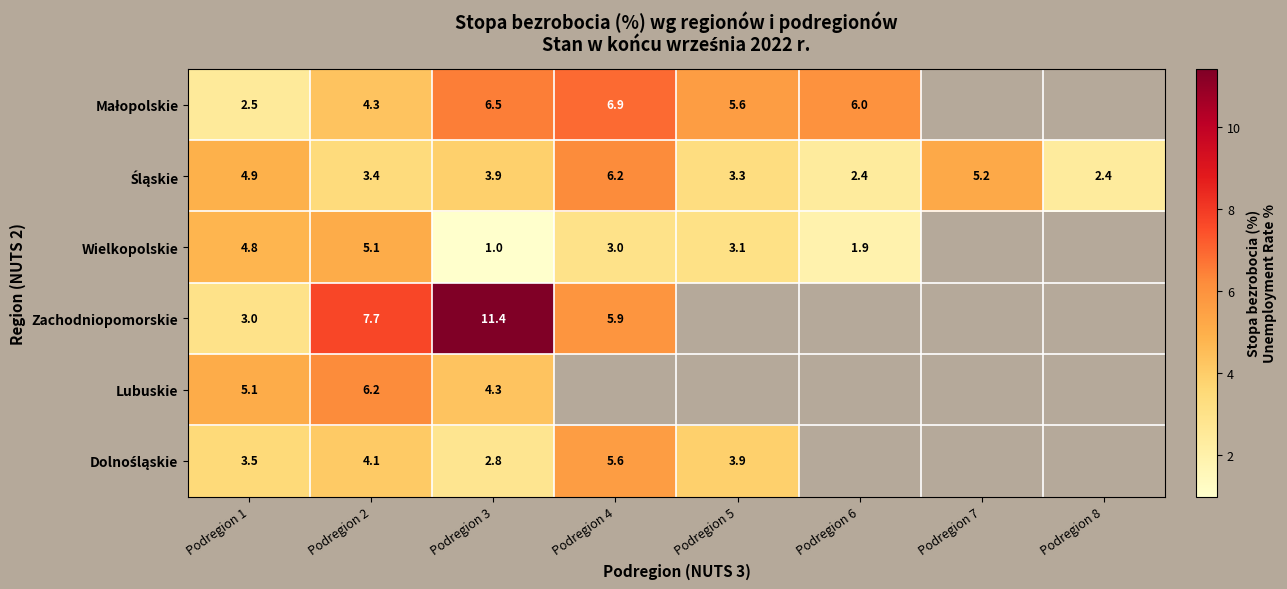

What is the minimum value shown in the chart?

1.0